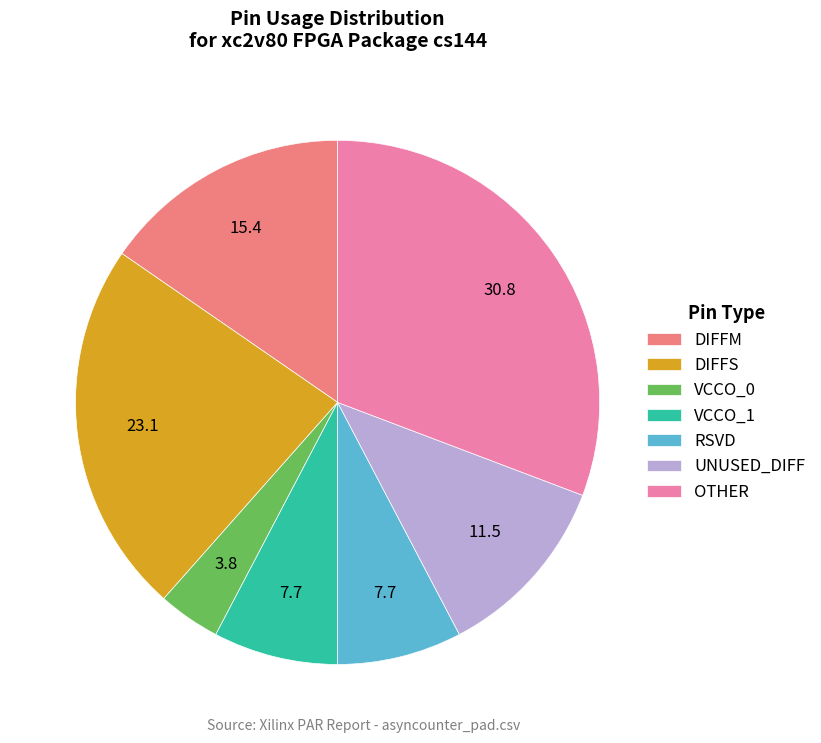

Does UNUSED_DIFF represent more than half of the total?

No